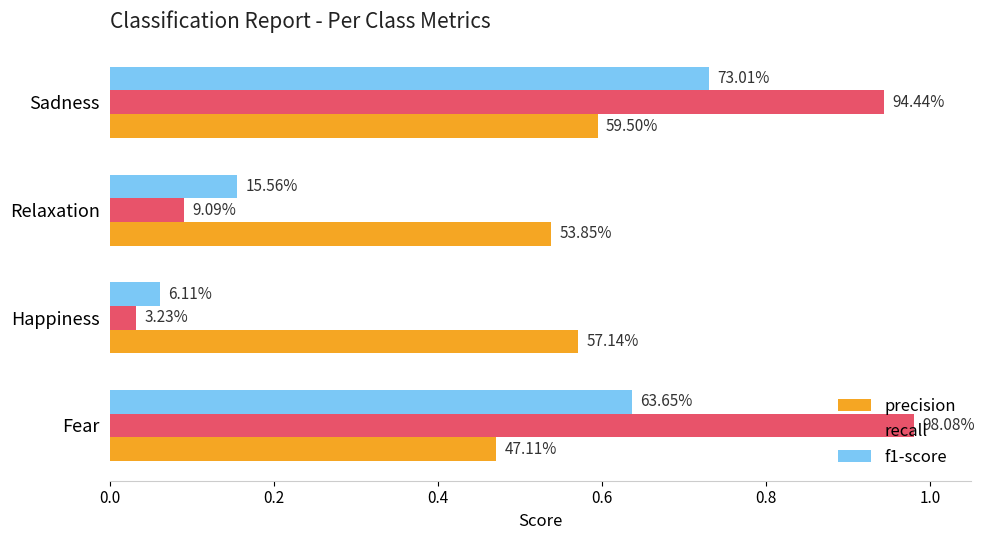

What are all the series names shown in the legend?

precision, recall, f1-score